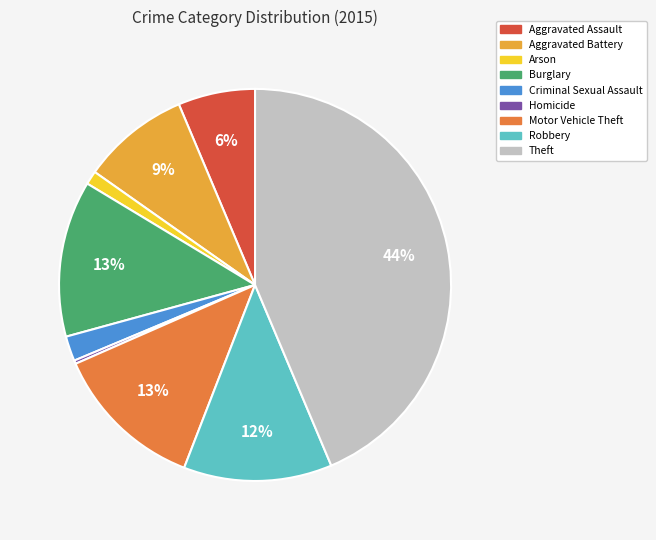

To the nearest percent, what is the difference between the Aggravated Battery and Robbery slice percentages?

3%